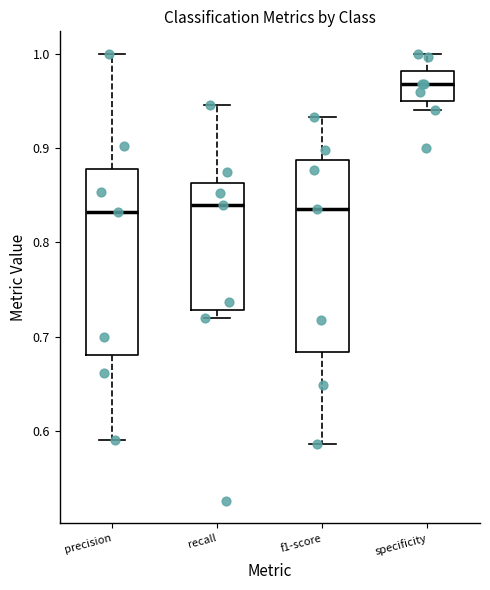

Reading left to right, transcribe this box plot: for each box, give where its median line is, the range the box spans, and where its two whiskers end, as read against the y-axis. The values are not printed on the chart, so give them approximately, as read against the axis.

precision: median 0.83, box 0.68 to 0.88, whiskers 0.59 to 1.00
recall: median 0.84, box 0.73 to 0.86, whiskers 0.72 to 0.95
f1-score: median 0.84, box 0.68 to 0.89, whiskers 0.59 to 0.93
specificity: median 0.97, box 0.95 to 0.98, whiskers 0.94 to 1.00